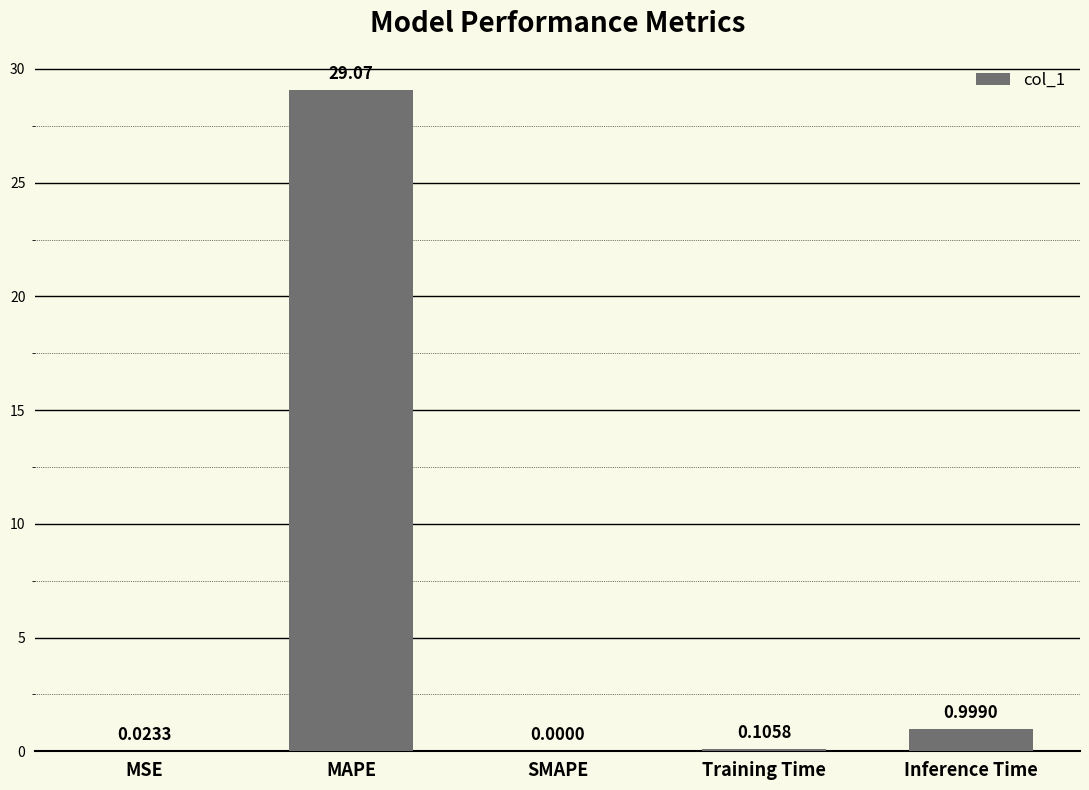

What is the change in value from MAPE to SMAPE?

-29.1